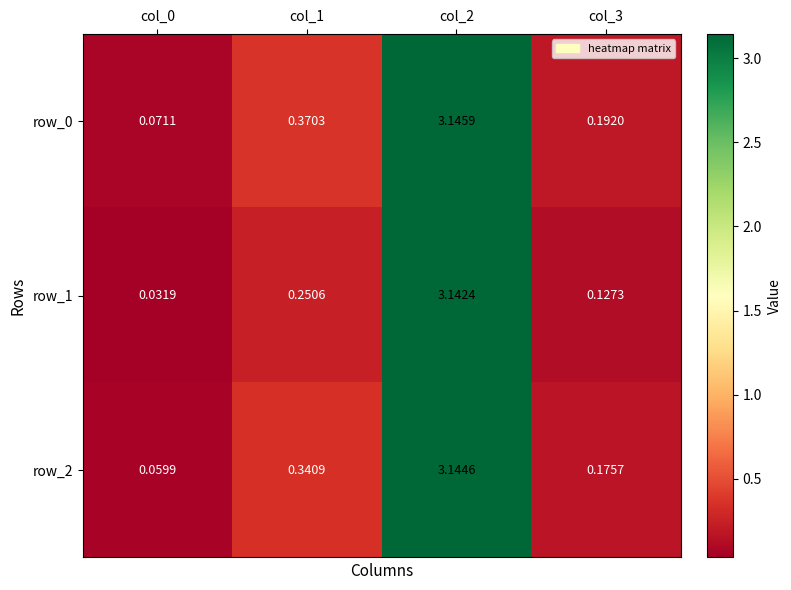

Which series changed the most between col_2 and col_3?

row_1